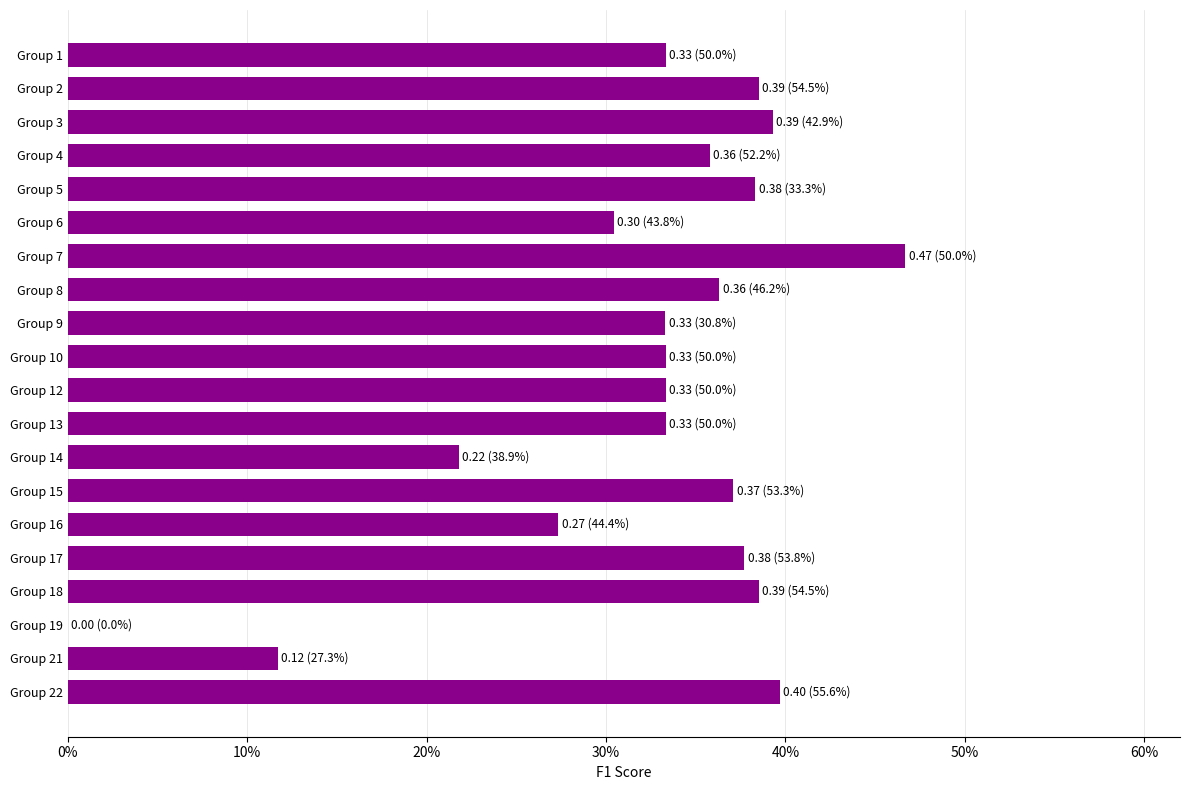

Are the bars horizontal?

Yes